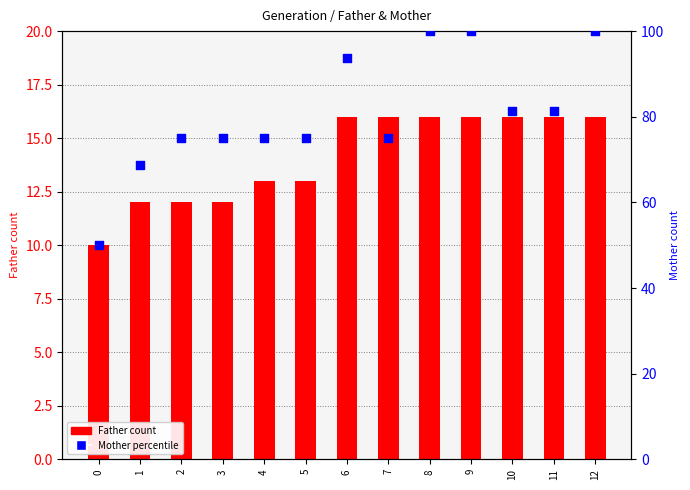

Which series reaches the maximum Y coordinate?

Mother percentile